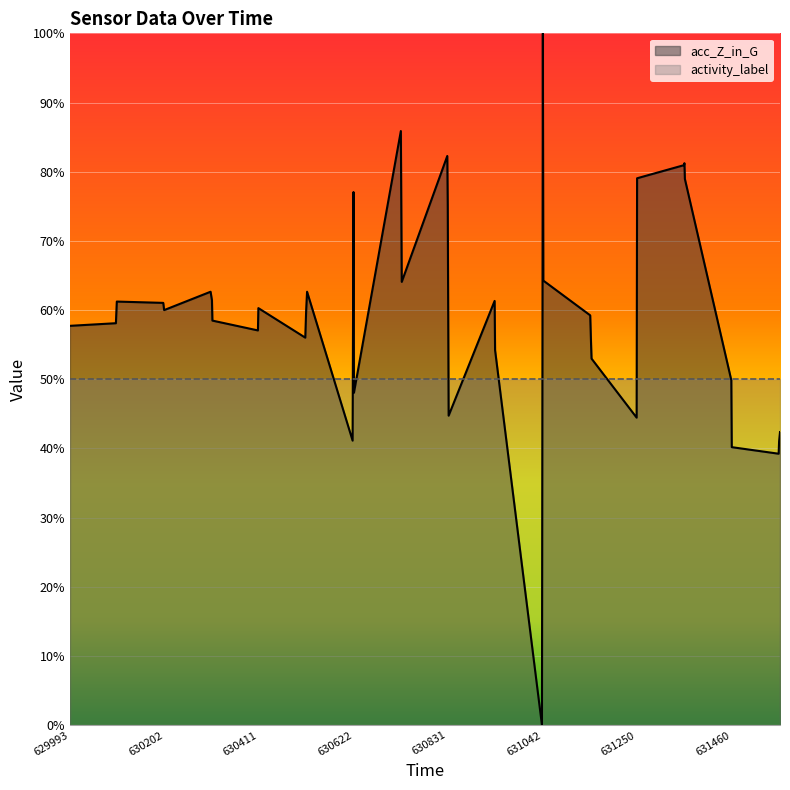

The value at 629993 is 0.1. True or false?

False